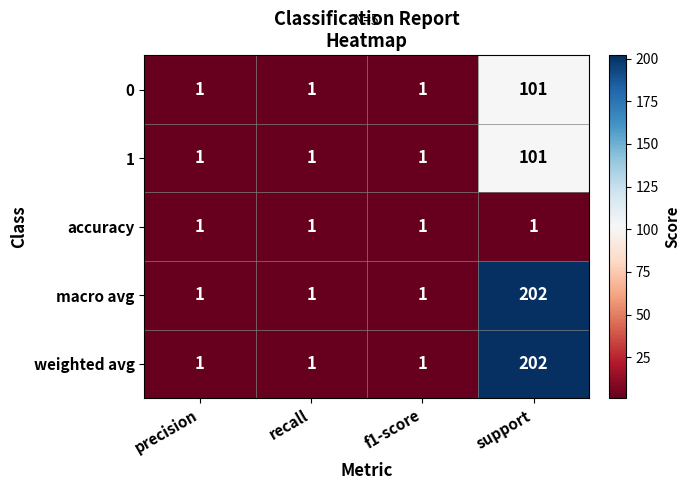

Count the macro avg values in the range 1 to 202.

4